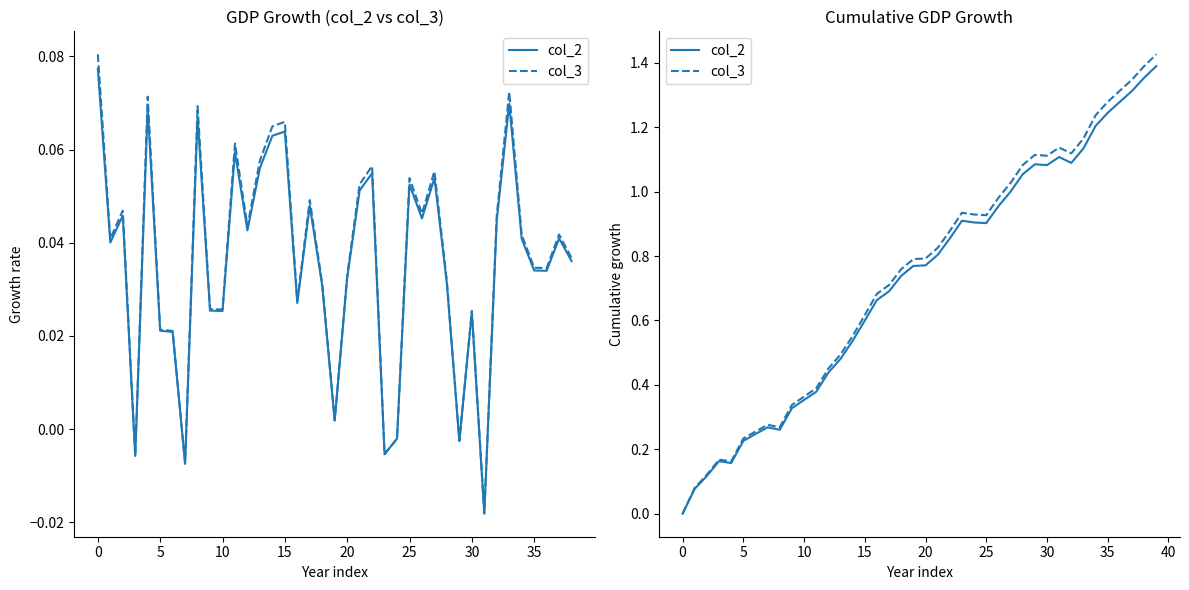

List the series in order of their overall mean, lowest first.

col_2, col_3